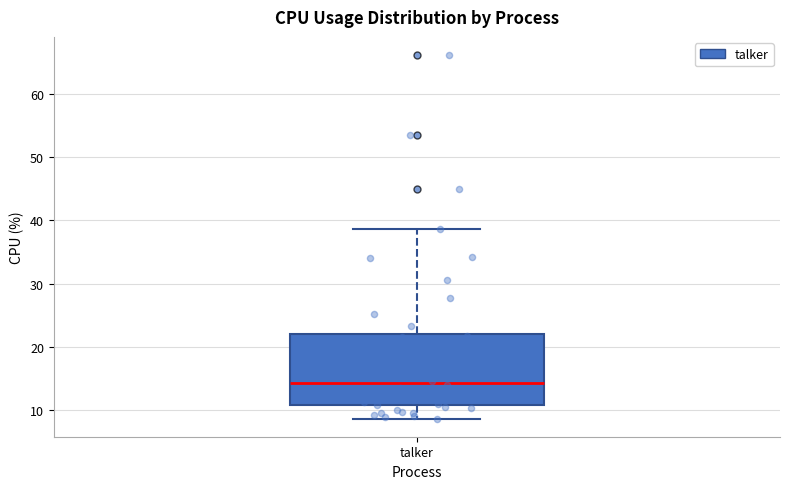

Where does the lower whisker of the box for talker end on the y-axis? The values are not printed on the chart, so give them approximately, as read against the axis.

9